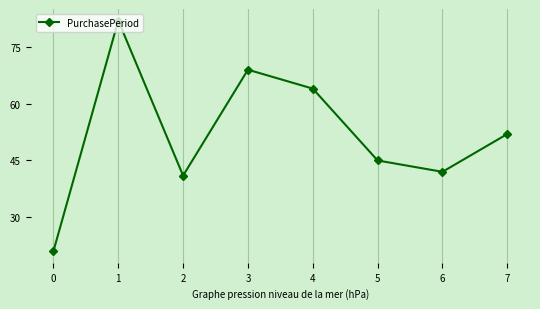

At which category does the data reach its first local peak?

1